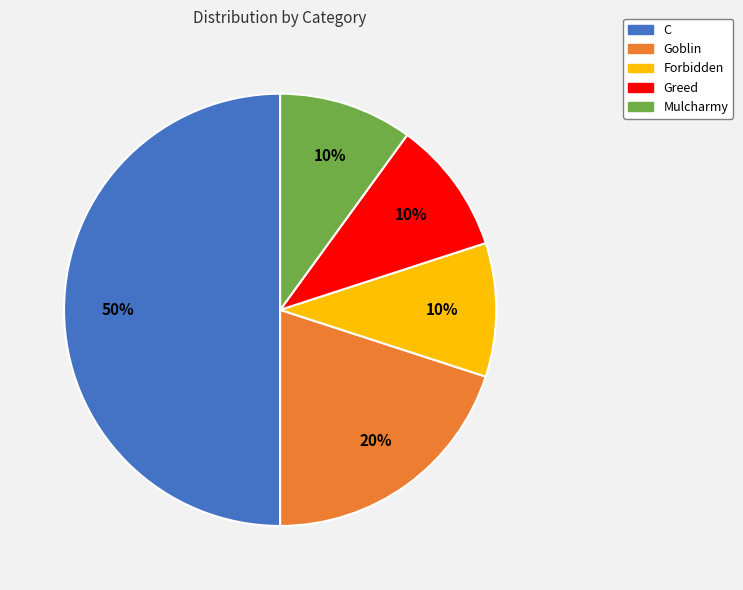

Does Greed account for over 50% of the chart?

No